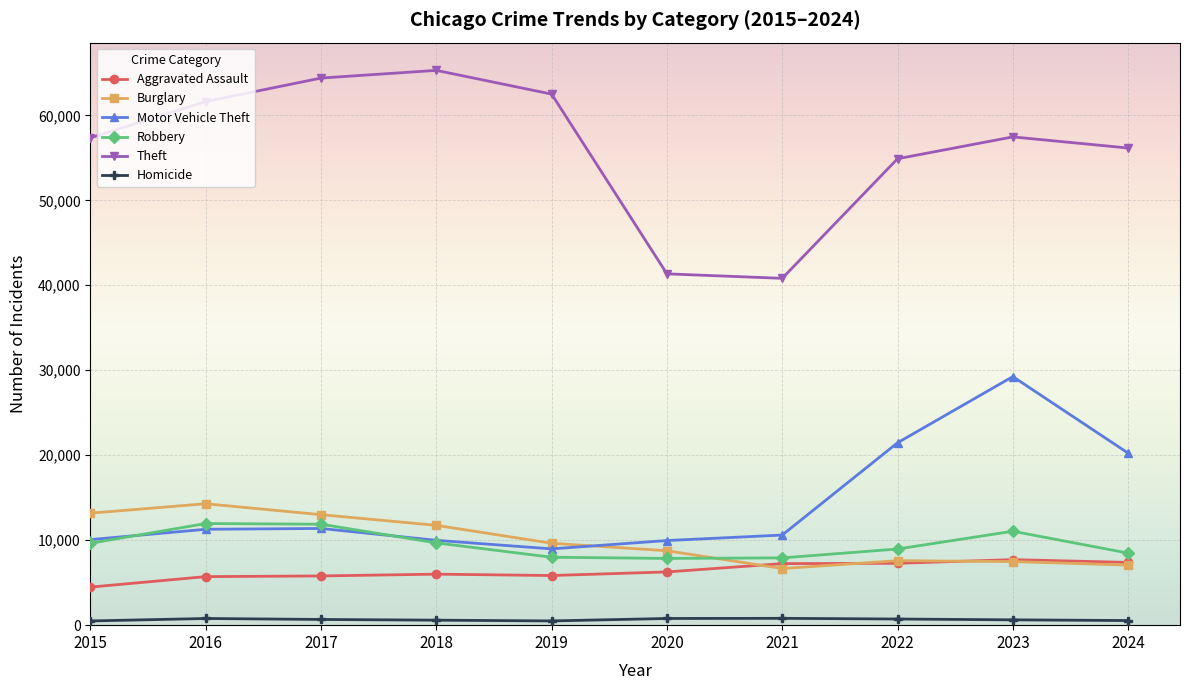

Does the chart display data point markers on the line(s)?

Yes